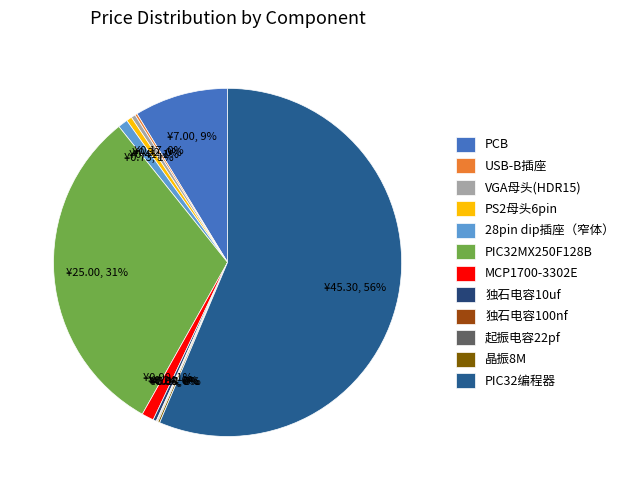

What percentage is NOT represented by 独石电容100nf?

99.9%